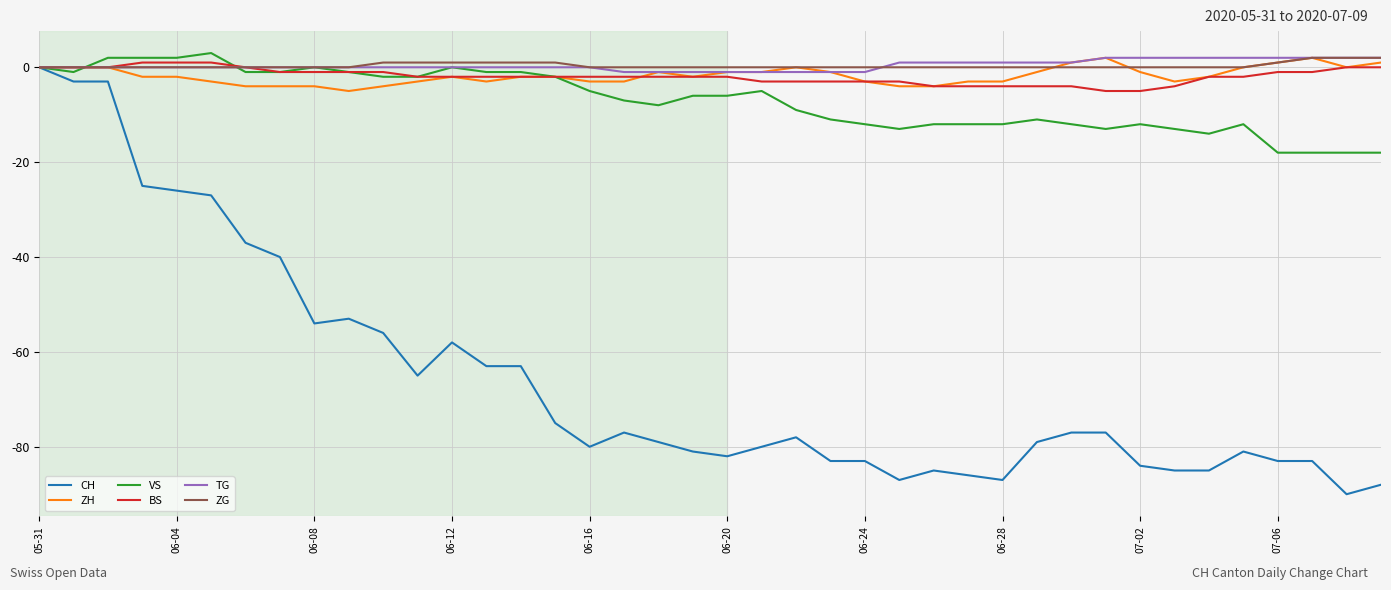

What is the lowest value of the BS series?

-5